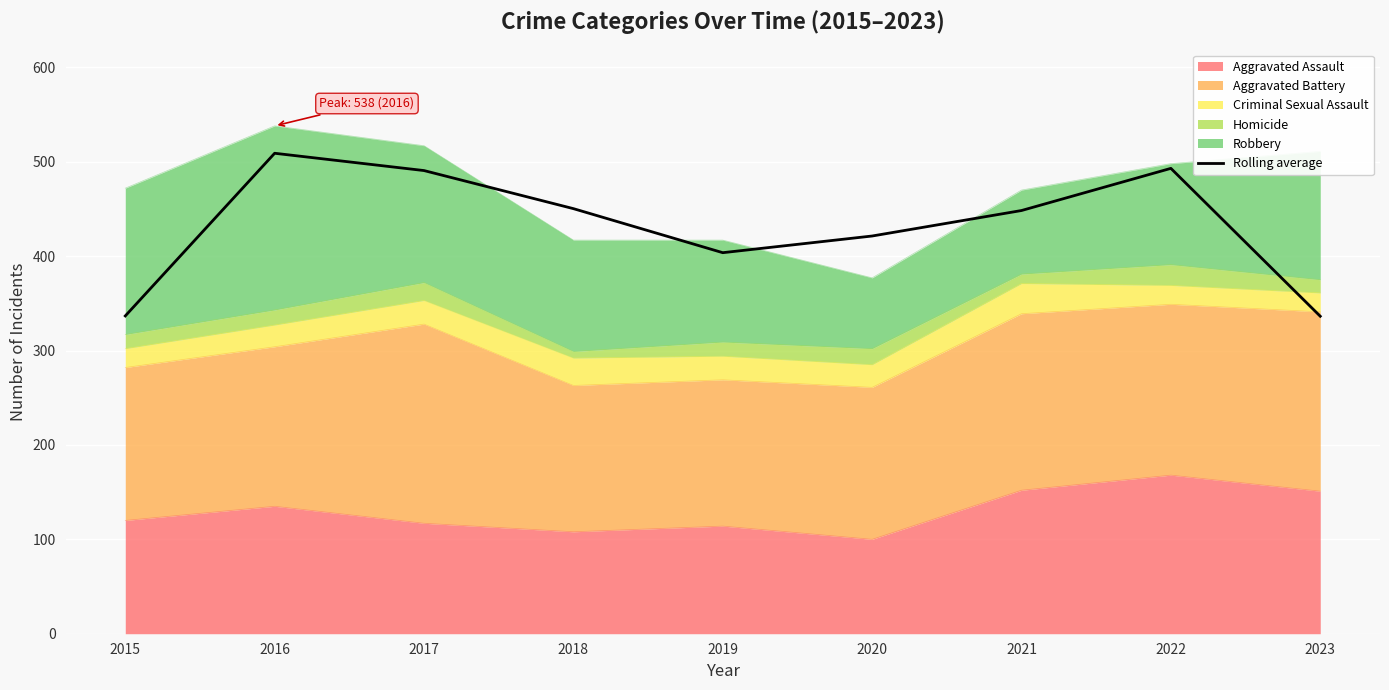

List the labels in order of value, largest first.

2016, 2022, 2017, 2018, 2021, 2020, 2019, 2015, 2023